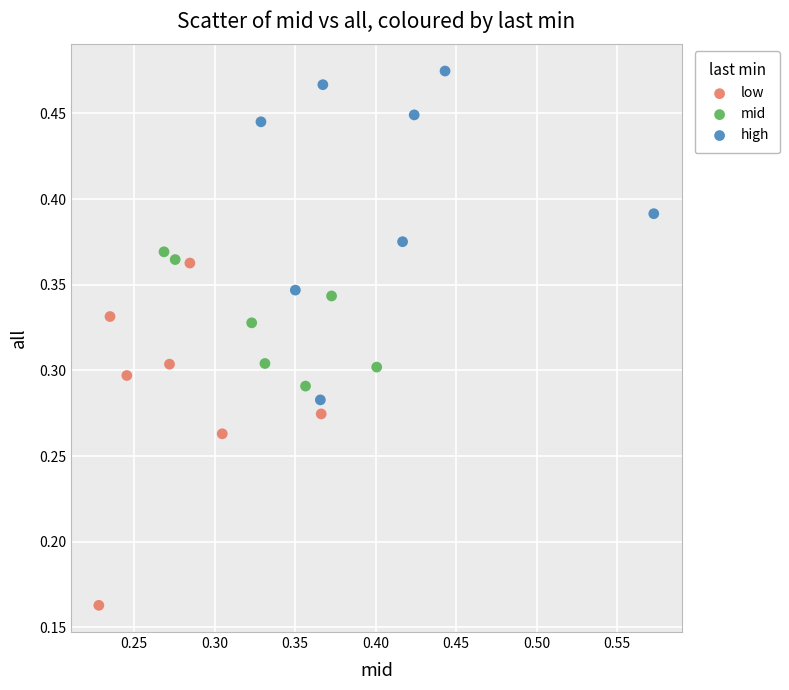

Which series contains the lowest Y value?

low